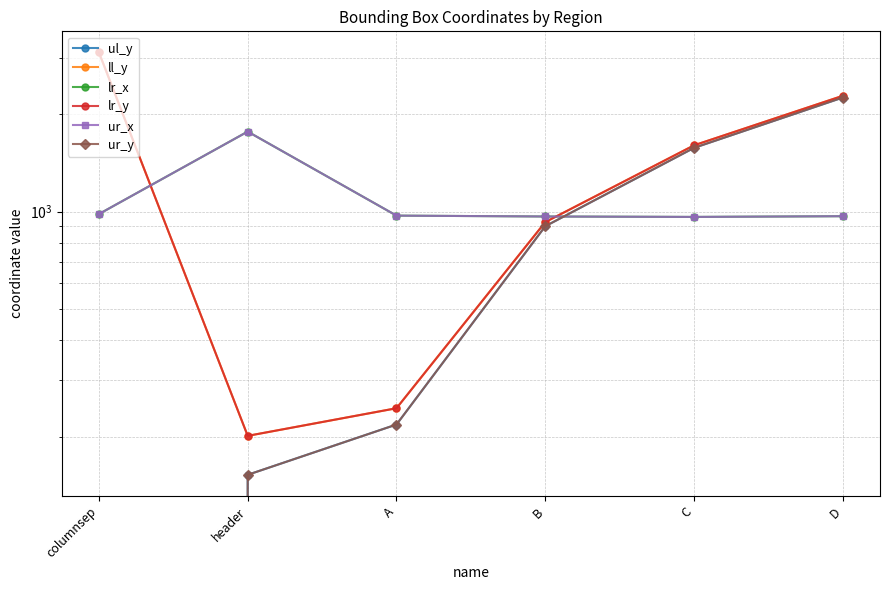

Where does the ll_y series first go above 1605?

columnsep